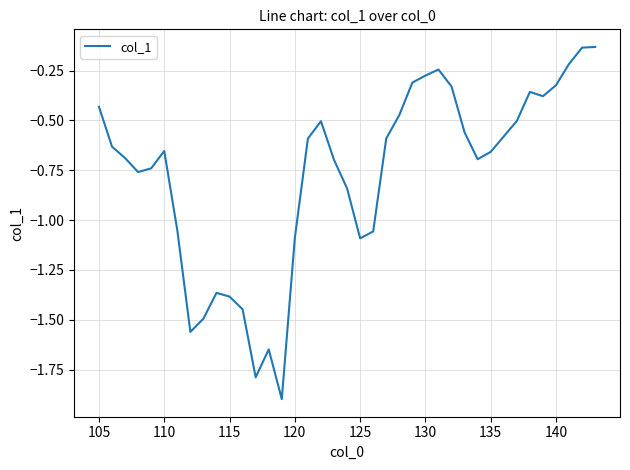

How many distinct data groups are displayed?

1